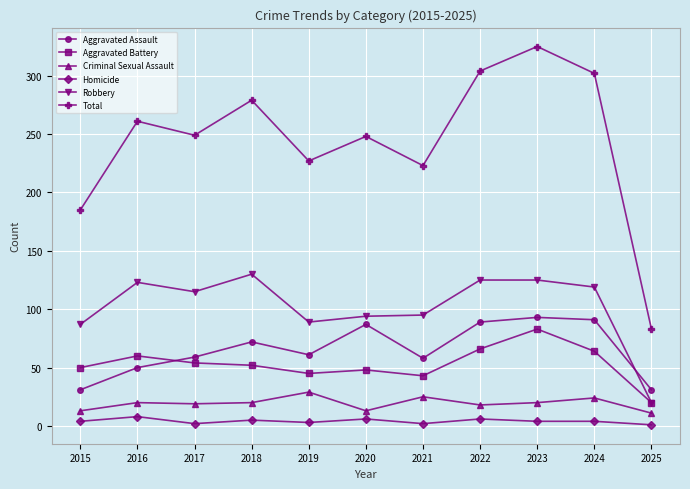

Between 2016 and 2022, which series saw the biggest shift?

Total